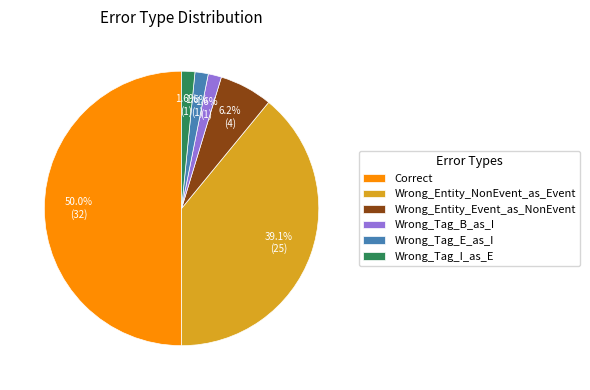

What is the ratio of the value at Wrong_Tag_B_as_I to the value at Wrong_Tag_E_as_I?

1.0